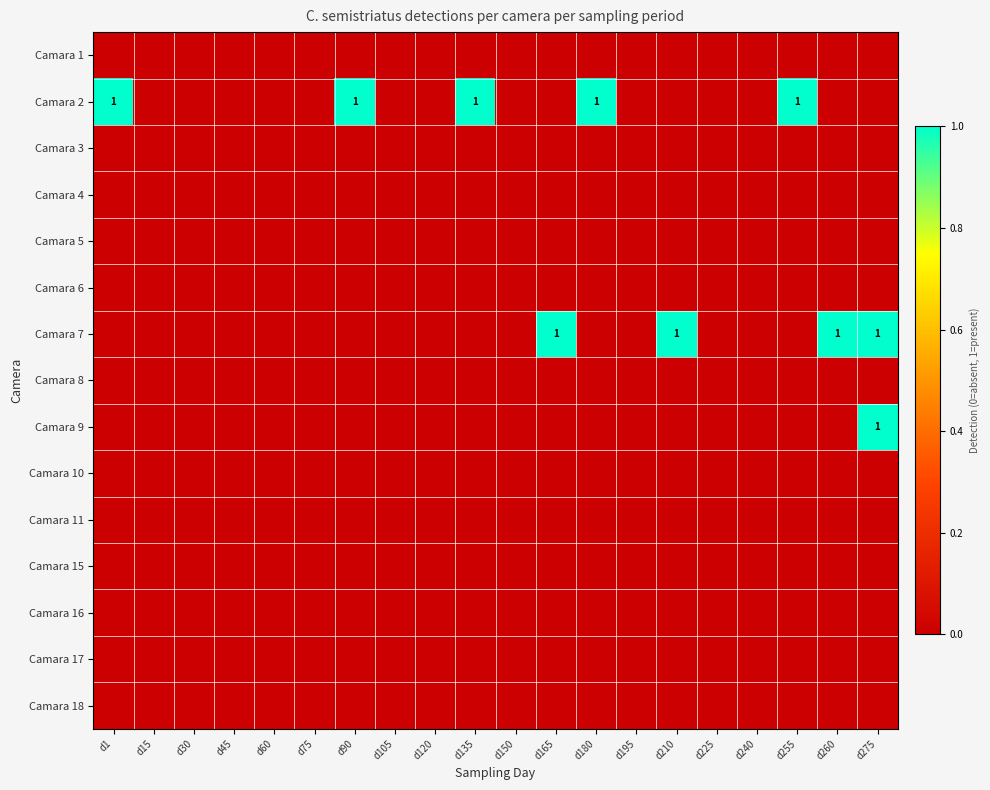

At which category is the sum across all series the highest?

d275